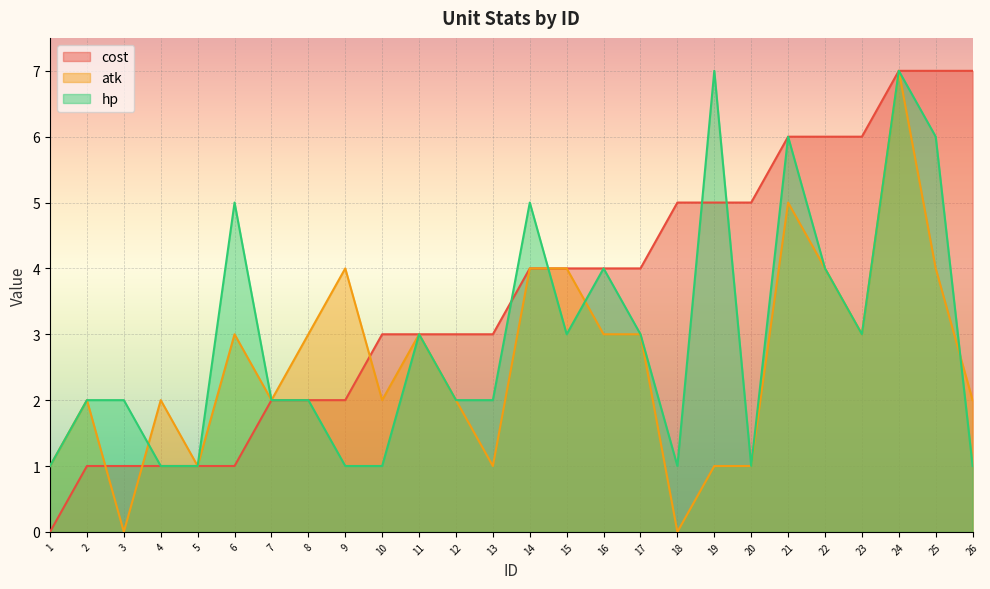

What is the sum of all hp values?

76